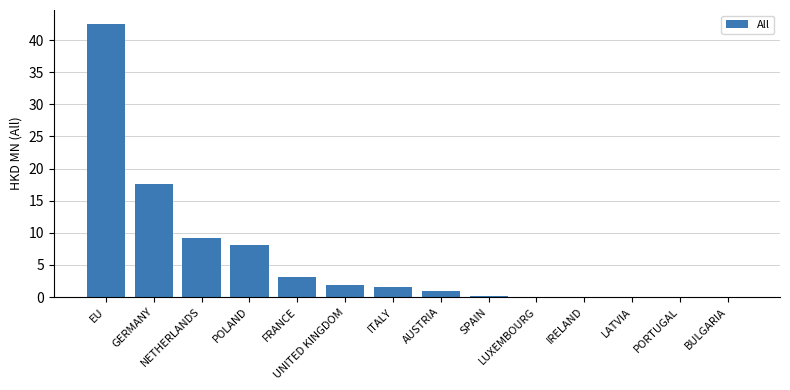

Between ITALY and AUSTRIA, which is larger?

ITALY